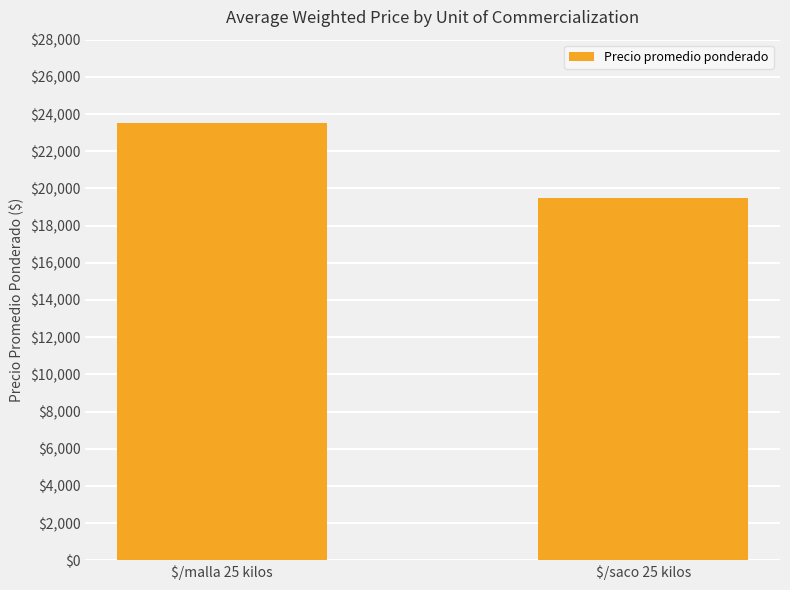

What is the smallest value displayed?

19486